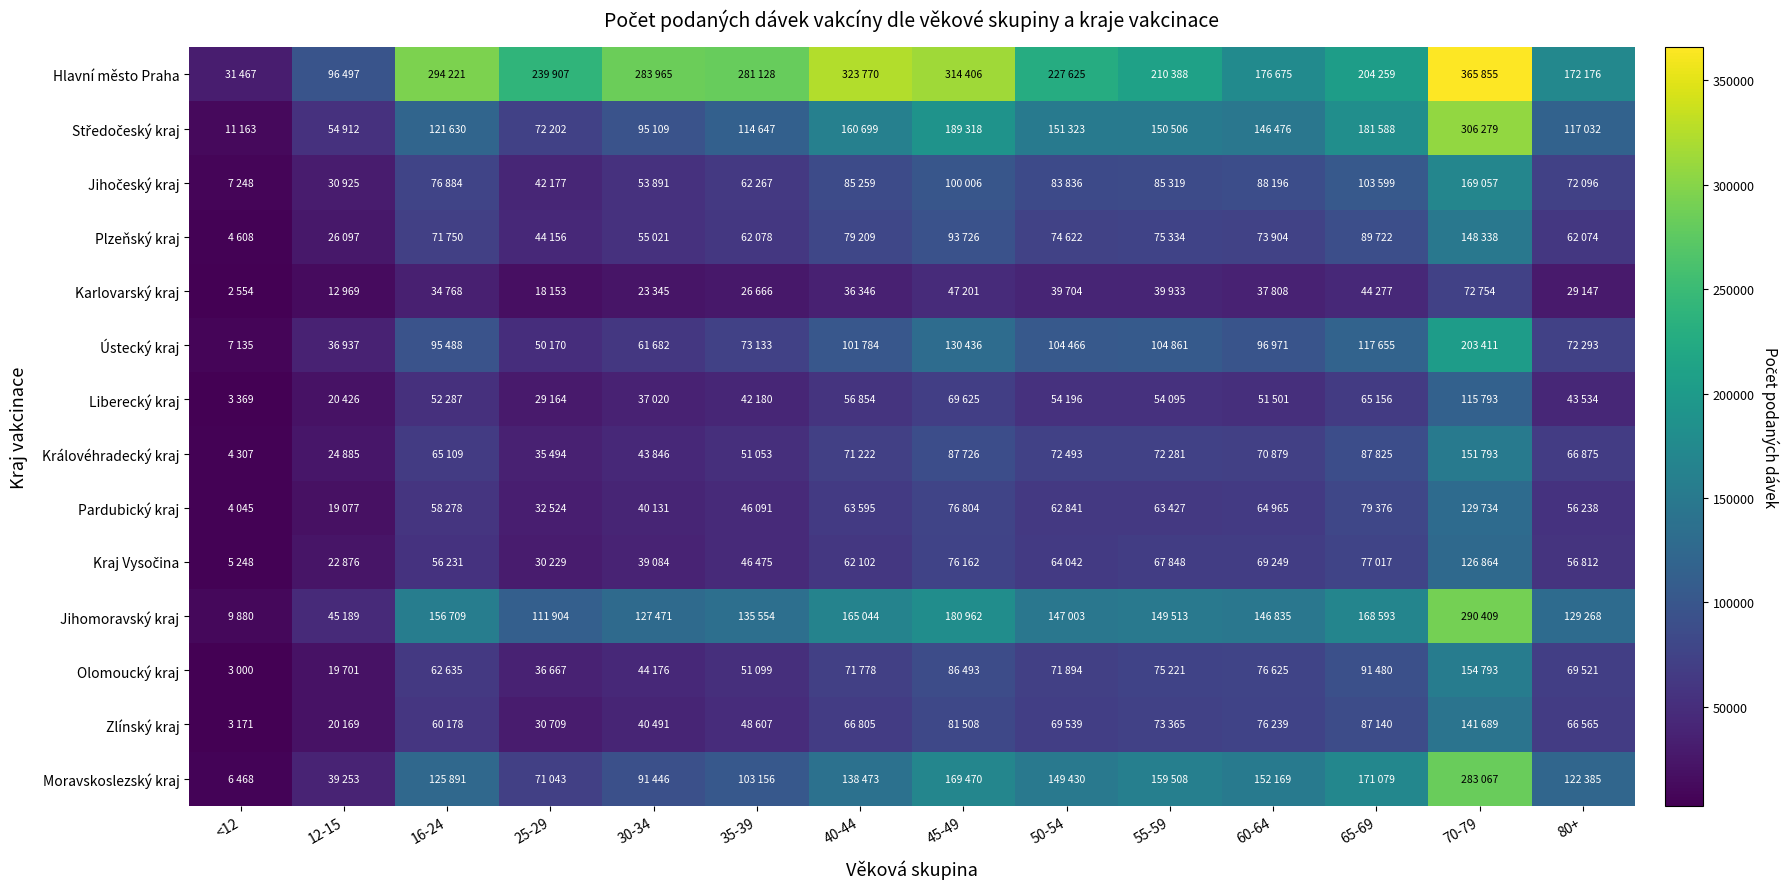

How many categories are shown in the chart?

14